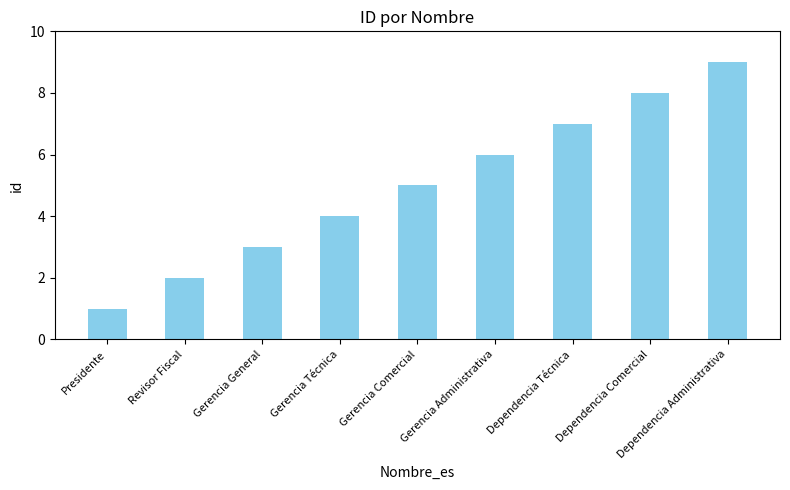

Read the value at Gerencia Comercial.

5